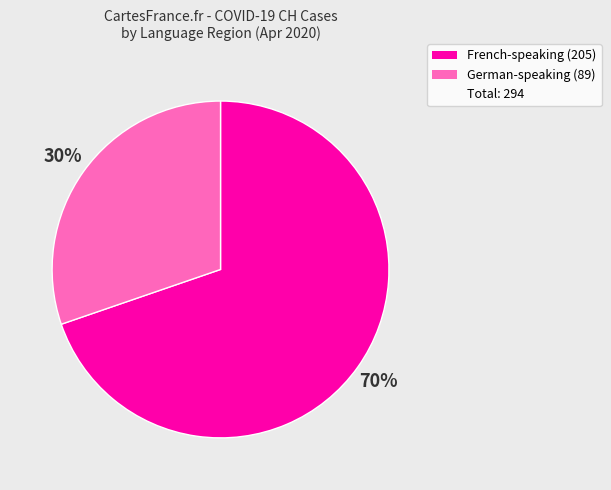

Count the number of slices in the pie.

2